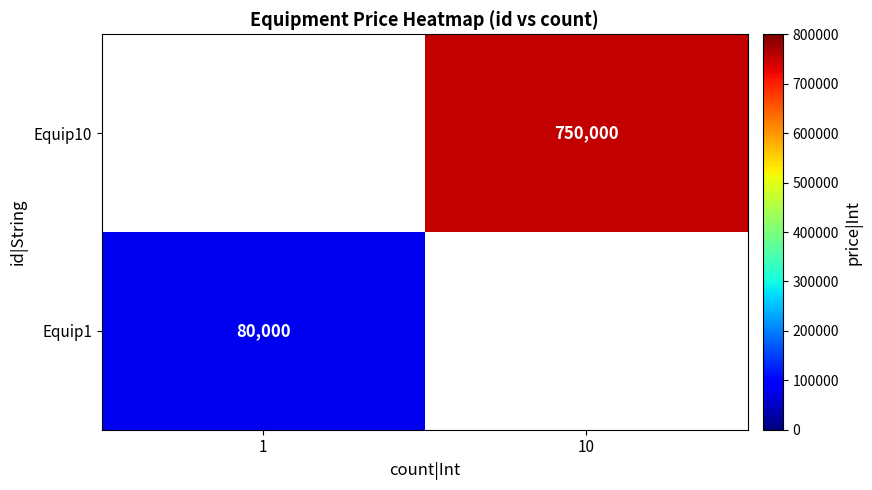

The value of Equip1 at 1 is 113045. True or false?

False